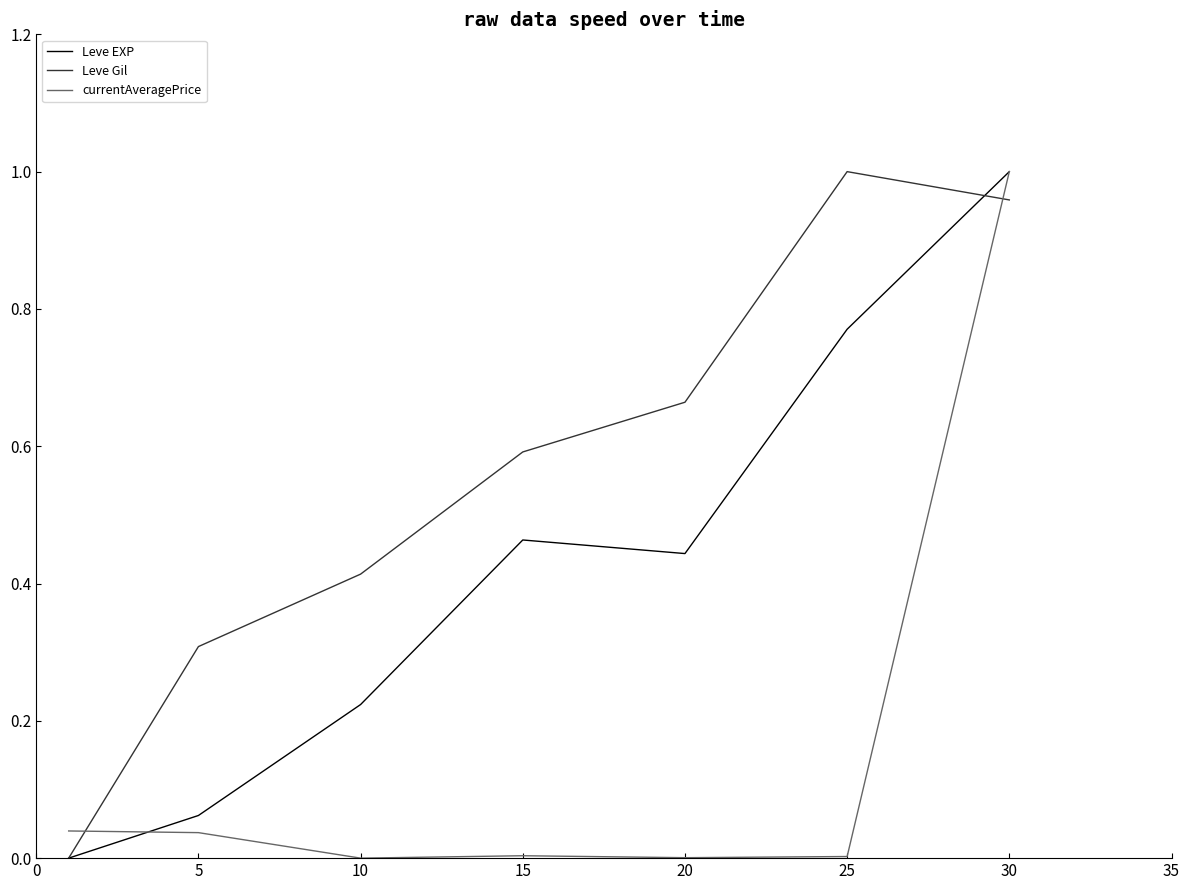

Is this an area chart (filled region under the line)?

No